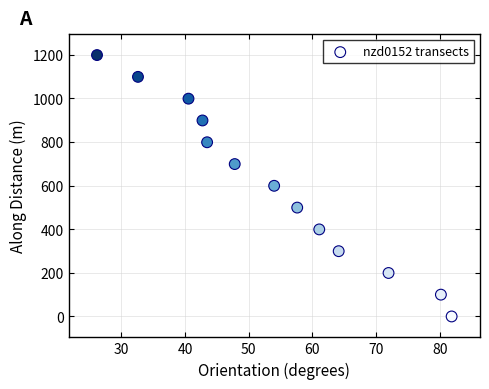

What is the range of X values (max minus min)?

55.7